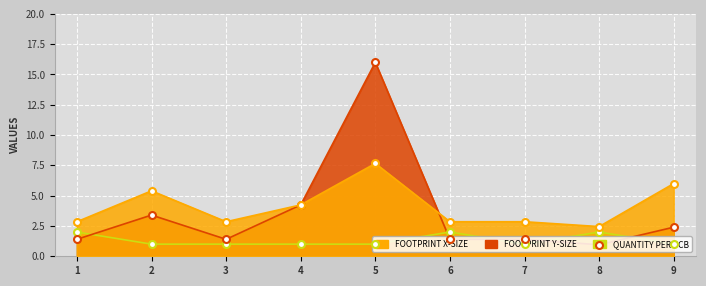

Reading left to right, list all the values displayed in this chart.

FOOTPRINT X-SIZE: 2.9	5.4	2.9	4.2	7.7	2.9	2.9	2.5	6.0
FOOTPRINT Y-SIZE: 1.4	3.4	1.4	4.2	16.0	1.4	1.4	0.9	2.4
QUANTITY PER PCB: 2.0	1.0	1.0	1.0	1.0	2.0	1.0	2.0	1.0